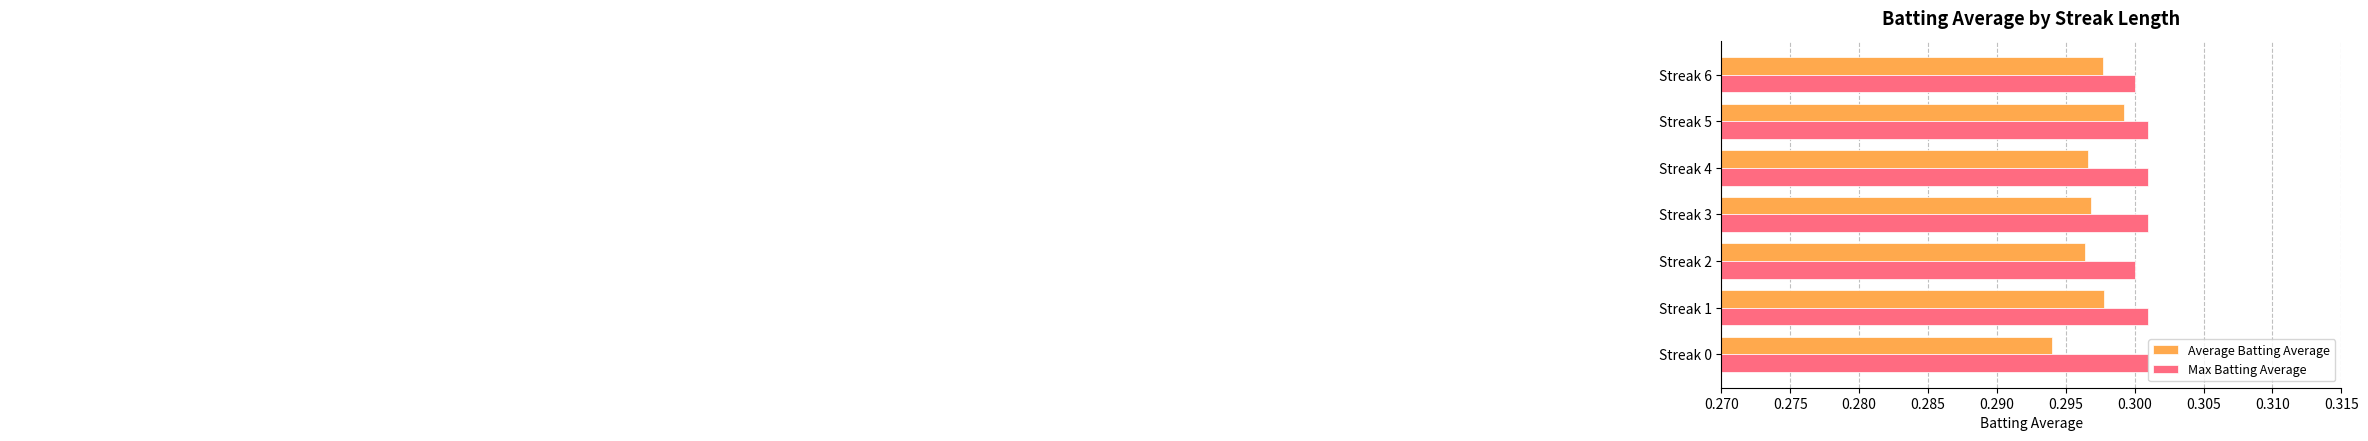

Is the value of Max Batting Average at Streak 3 greater than the value of Average Batting Average at Streak 1?

Yes